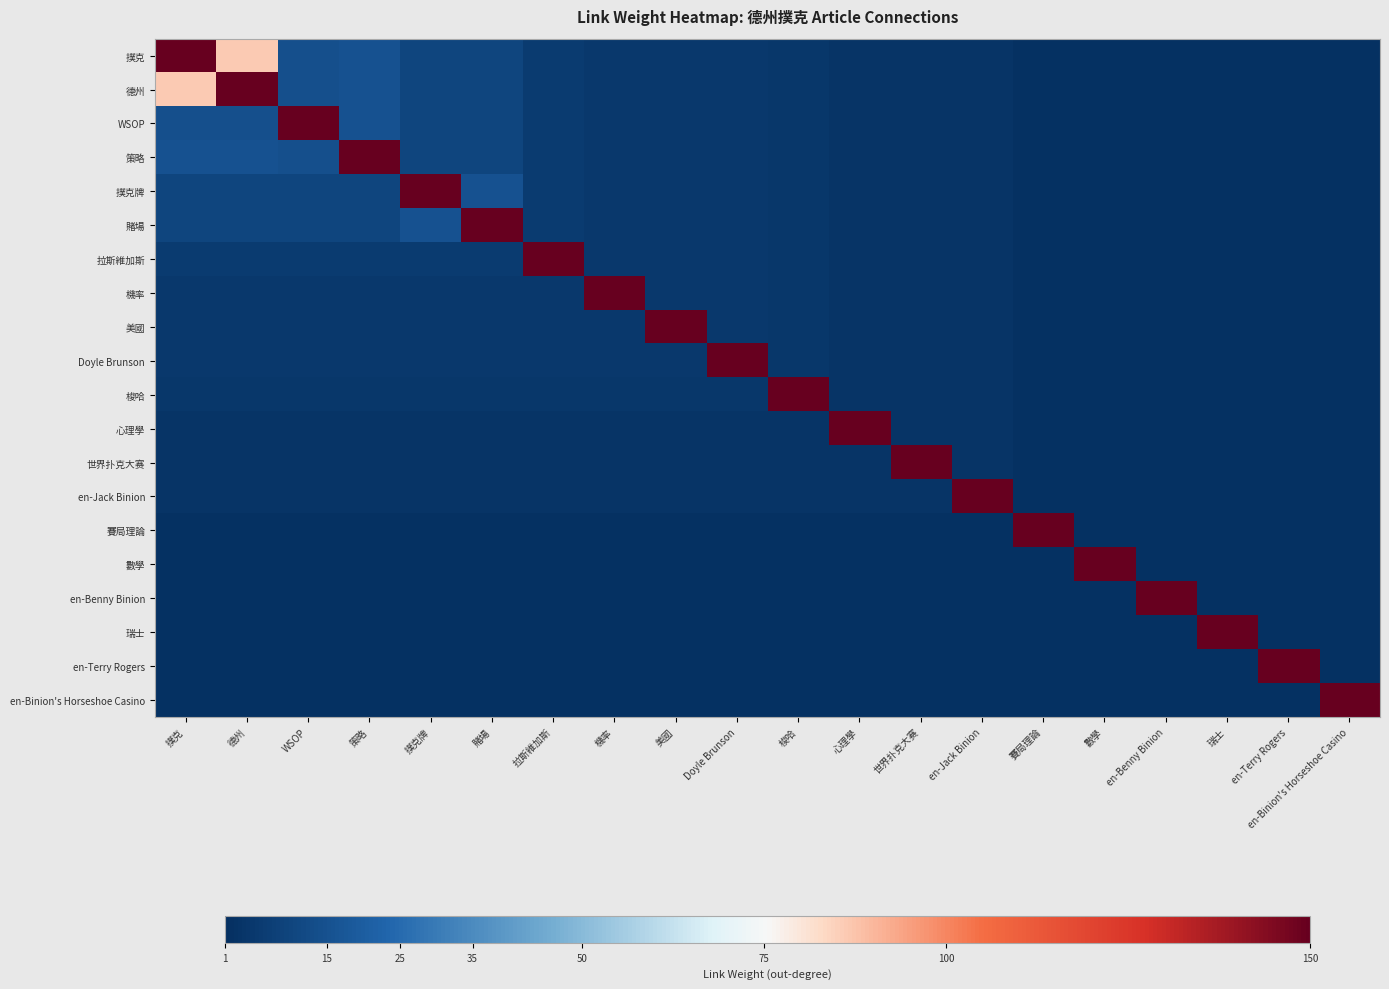

Reading right to left, transcribe all the data shown in this chart.

撲克: en-Binion's Horseshoe Casino=2	en-Terry Rogers=2	瑞士=2	en-Benny Binion=2	數學=2	賽局理論=2	en-Jack Binion=3	世界扑克大赛=3	心理學=3	梭哈=4	Doyle Brunson=5	美國=5	機率=5	拉斯維加斯=6	賭場=10	撲克牌=10	策略=15	WSOP=14	德州=86	撲克=150
德州: en-Binion's Horseshoe Casino=2	en-Terry Rogers=2	瑞士=2	en-Benny Binion=2	數學=2	賽局理論=2	en-Jack Binion=3	世界扑克大赛=3	心理學=3	梭哈=4	Doyle Brunson=5	美國=5	機率=5	拉斯維加斯=6	賭場=10	撲克牌=10	策略=15	WSOP=14	德州=150	撲克=86
WSOP: en-Binion's Horseshoe Casino=2	en-Terry Rogers=2	瑞士=2	en-Benny Binion=2	數學=2	賽局理論=2	en-Jack Binion=3	世界扑克大赛=3	心理學=3	梭哈=4	Doyle Brunson=5	美國=5	機率=5	拉斯維加斯=6	賭場=10	撲克牌=10	策略=15	WSOP=150	德州=14	撲克=14
策略: en-Binion's Horseshoe Casino=2	en-Terry Rogers=2	瑞士=2	en-Benny Binion=2	數學=2	賽局理論=2	en-Jack Binion=3	世界扑克大赛=3	心理學=3	梭哈=4	Doyle Brunson=5	美國=5	機率=5	拉斯維加斯=6	賭場=10	撲克牌=10	策略=150	WSOP=14	德州=15	撲克=15
撲克牌: en-Binion's Horseshoe Casino=2	en-Terry Rogers=2	瑞士=2	en-Benny Binion=2	數學=2	賽局理論=2	en-Jack Binion=3	世界扑克大赛=3	心理學=3	梭哈=4	Doyle Brunson=5	美國=5	機率=5	拉斯維加斯=6	賭場=15	撲克牌=150	策略=10	WSOP=10	德州=10	撲克=10
賭場: en-Binion's Horseshoe Casino=2	en-Terry Rogers=2	瑞士=2	en-Benny Binion=2	數學=2	賽局理論=2	en-Jack Binion=3	世界扑克大赛=3	心理學=3	梭哈=4	Doyle Brunson=5	美國=5	機率=5	拉斯維加斯=6	賭場=150	撲克牌=15	策略=10	WSOP=10	德州=10	撲克=10
拉斯維加斯: en-Binion's Horseshoe Casino=2	en-Terry Rogers=2	瑞士=2	en-Benny Binion=2	數學=2	賽局理論=2	en-Jack Binion=3	世界扑克大赛=3	心理學=3	梭哈=4	Doyle Brunson=5	美國=5	機率=5	拉斯維加斯=150	賭場=6	撲克牌=6	策略=6	WSOP=6	德州=6	撲克=6
機率: en-Binion's Horseshoe Casino=2	en-Terry Rogers=2	瑞士=2	en-Benny Binion=2	數學=2	賽局理論=2	en-Jack Binion=3	世界扑克大赛=3	心理學=3	梭哈=4	Doyle Brunson=5	美國=5	機率=150	拉斯維加斯=5	賭場=5	撲克牌=5	策略=5	WSOP=5	德州=5	撲克=5
美國: en-Binion's Horseshoe Casino=2	en-Terry Rogers=2	瑞士=2	en-Benny Binion=2	數學=2	賽局理論=2	en-Jack Binion=3	世界扑克大赛=3	心理學=3	梭哈=4	Doyle Brunson=5	美國=150	機率=5	拉斯維加斯=5	賭場=5	撲克牌=5	策略=5	WSOP=5	德州=5	撲克=5
Doyle Brunson: en-Binion's Horseshoe Casino=2	en-Terry Rogers=2	瑞士=2	en-Benny Binion=2	數學=2	賽局理論=2	en-Jack Binion=3	世界扑克大赛=3	心理學=3	梭哈=4	Doyle Brunson=150	美國=5	機率=5	拉斯維加斯=5	賭場=5	撲克牌=5	策略=5	WSOP=5	德州=5	撲克=5
梭哈: en-Binion's Horseshoe Casino=2	en-Terry Rogers=2	瑞士=2	en-Benny Binion=2	數學=2	賽局理論=2	en-Jack Binion=3	世界扑克大赛=3	心理學=3	梭哈=150	Doyle Brunson=4	美國=4	機率=4	拉斯維加斯=4	賭場=4	撲克牌=4	策略=4	WSOP=4	德州=4	撲克=4
心理學: en-Binion's Horseshoe Casino=2	en-Terry Rogers=2	瑞士=2	en-Benny Binion=2	數學=2	賽局理論=2	en-Jack Binion=3	世界扑克大赛=3	心理學=150	梭哈=3	Doyle Brunson=3	美國=3	機率=3	拉斯維加斯=3	賭場=3	撲克牌=3	策略=3	WSOP=3	德州=3	撲克=3
世界扑克大赛: en-Binion's Horseshoe Casino=2	en-Terry Rogers=2	瑞士=2	en-Benny Binion=2	數學=2	賽局理論=2	en-Jack Binion=3	世界扑克大赛=150	心理學=3	梭哈=3	Doyle Brunson=3	美國=3	機率=3	拉斯維加斯=3	賭場=3	撲克牌=3	策略=3	WSOP=3	德州=3	撲克=3
en-Jack Binion: en-Binion's Horseshoe Casino=2	en-Terry Rogers=2	瑞士=2	en-Benny Binion=2	數學=2	賽局理論=2	en-Jack Binion=150	世界扑克大赛=3	心理學=3	梭哈=3	Doyle Brunson=3	美國=3	機率=3	拉斯維加斯=3	賭場=3	撲克牌=3	策略=3	WSOP=3	德州=3	撲克=3
賽局理論: en-Binion's Horseshoe Casino=2	en-Terry Rogers=2	瑞士=2	en-Benny Binion=2	數學=2	賽局理論=150	en-Jack Binion=2	世界扑克大赛=2	心理學=2	梭哈=2	Doyle Brunson=2	美國=2	機率=2	拉斯維加斯=2	賭場=2	撲克牌=2	策略=2	WSOP=2	德州=2	撲克=2
數學: en-Binion's Horseshoe Casino=2	en-Terry Rogers=2	瑞士=2	en-Benny Binion=2	數學=150	賽局理論=2	en-Jack Binion=2	世界扑克大赛=2	心理學=2	梭哈=2	Doyle Brunson=2	美國=2	機率=2	拉斯維加斯=2	賭場=2	撲克牌=2	策略=2	WSOP=2	德州=2	撲克=2
en-Benny Binion: en-Binion's Horseshoe Casino=2	en-Terry Rogers=2	瑞士=2	en-Benny Binion=150	數學=2	賽局理論=2	en-Jack Binion=2	世界扑克大赛=2	心理學=2	梭哈=2	Doyle Brunson=2	美國=2	機率=2	拉斯維加斯=2	賭場=2	撲克牌=2	策略=2	WSOP=2	德州=2	撲克=2
瑞士: en-Binion's Horseshoe Casino=2	en-Terry Rogers=2	瑞士=150	en-Benny Binion=2	數學=2	賽局理論=2	en-Jack Binion=2	世界扑克大赛=2	心理學=2	梭哈=2	Doyle Brunson=2	美國=2	機率=2	拉斯維加斯=2	賭場=2	撲克牌=2	策略=2	WSOP=2	德州=2	撲克=2
en-Terry Rogers: en-Binion's Horseshoe Casino=2	en-Terry Rogers=150	瑞士=2	en-Benny Binion=2	數學=2	賽局理論=2	en-Jack Binion=2	世界扑克大赛=2	心理學=2	梭哈=2	Doyle Brunson=2	美國=2	機率=2	拉斯維加斯=2	賭場=2	撲克牌=2	策略=2	WSOP=2	德州=2	撲克=2
en-Binion's Horseshoe Casino: en-Binion's Horseshoe Casino=150	en-Terry Rogers=2	瑞士=2	en-Benny Binion=2	數學=2	賽局理論=2	en-Jack Binion=2	世界扑克大赛=2	心理學=2	梭哈=2	Doyle Brunson=2	美國=2	機率=2	拉斯維加斯=2	賭場=2	撲克牌=2	策略=2	WSOP=2	德州=2	撲克=2